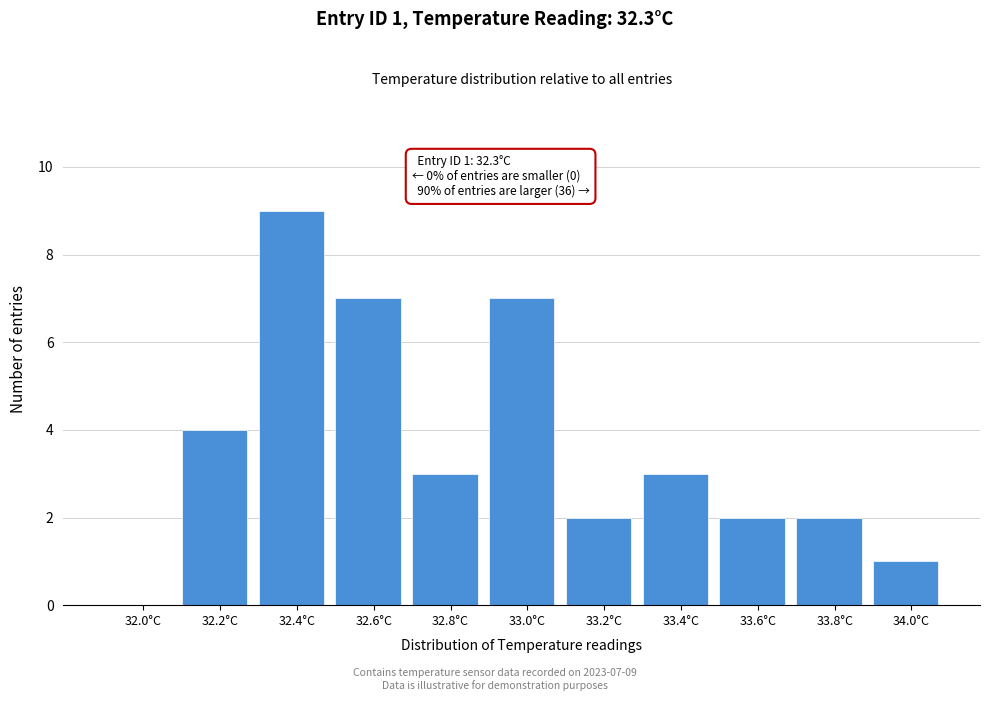

Reading right to left, extract all data points from this chart.

34.0°C=1	33.8°C=2	33.6°C=2	33.4°C=3	33.2°C=2	33.0°C=7	32.8°C=3	32.6°C=7	32.4°C=9	32.2°C=4	32.0°C=0